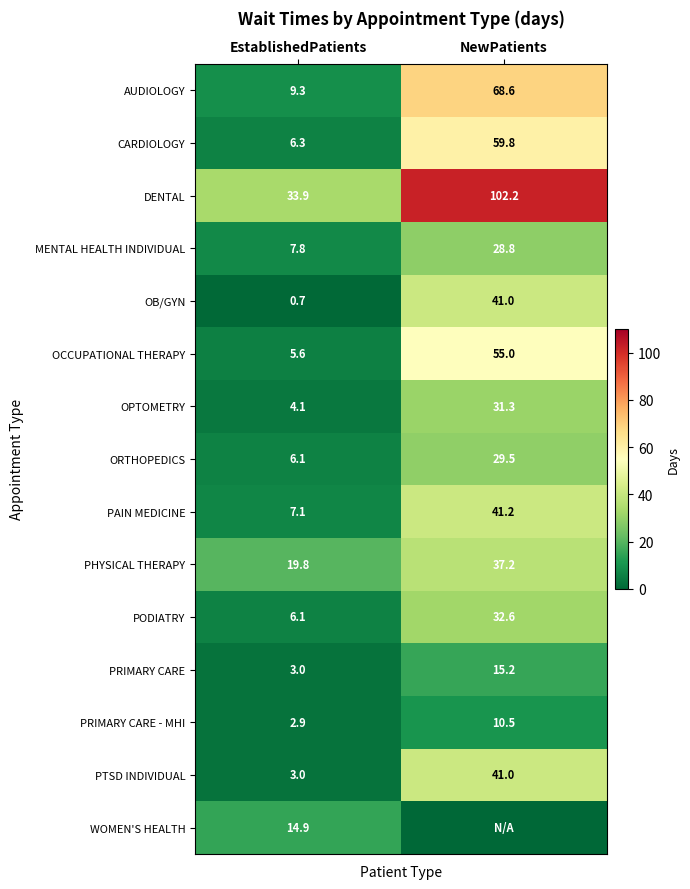

How many data points in OB/GYN are less than 41?

1